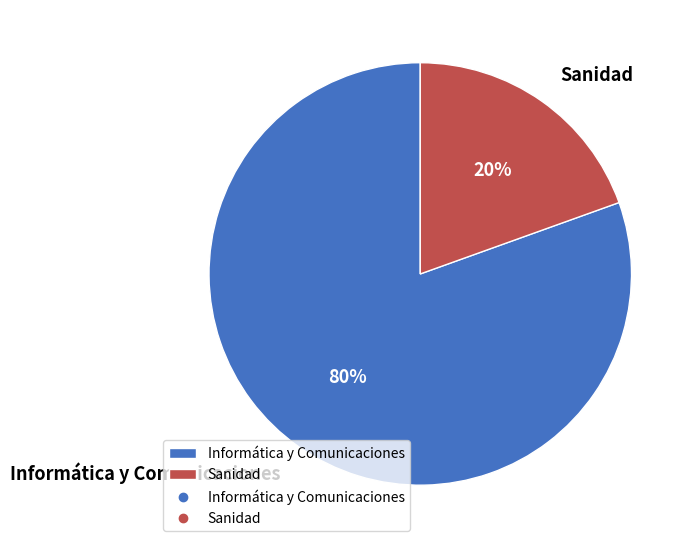

How many slices are in this pie chart?

2